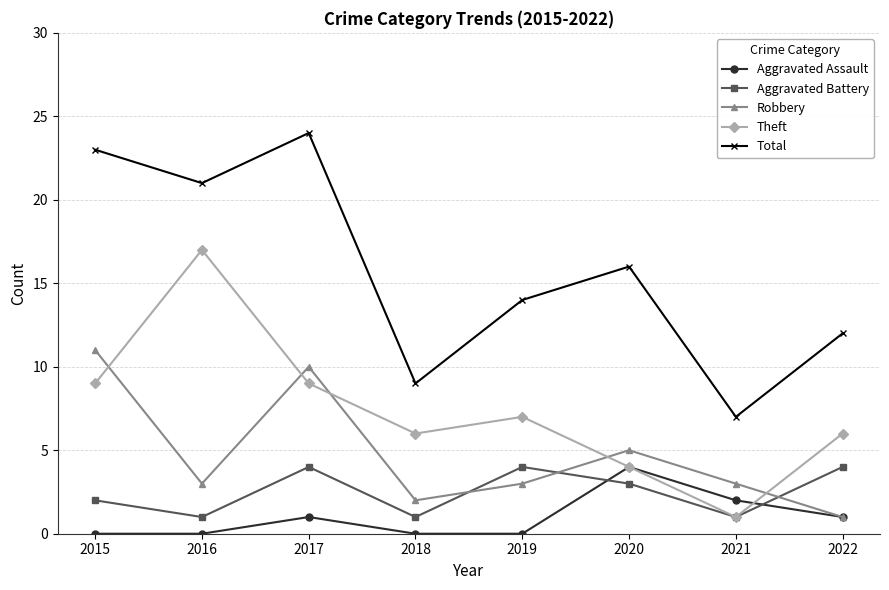

At how many categories does at least one series exceed 20?

3